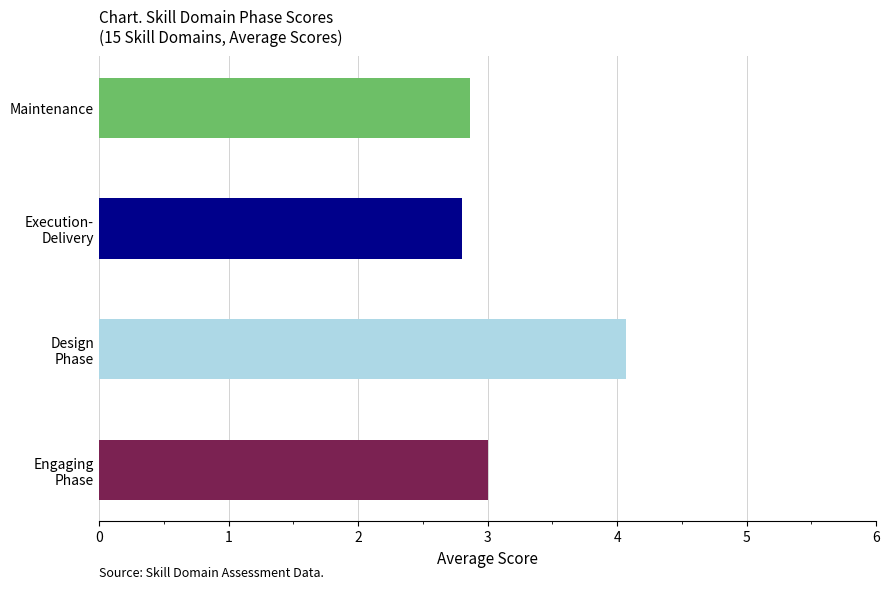

Which series has the widest spread of values?

Engaging Phase